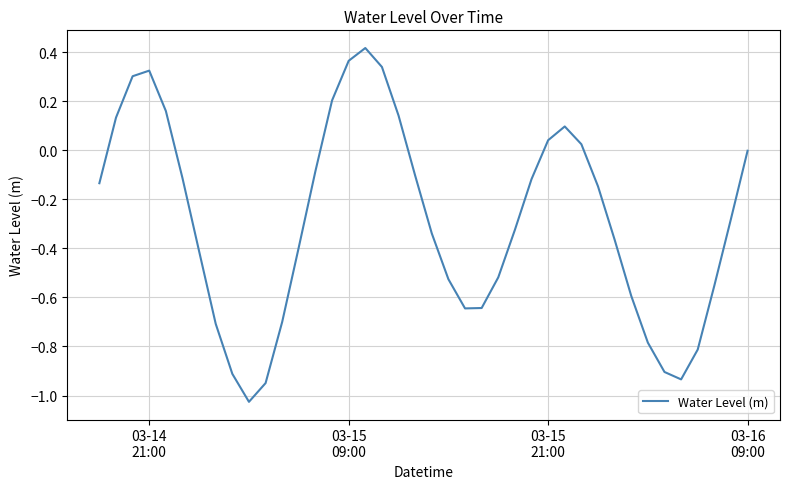

How many interior local valleys (lower than both neighbors) does the data have?

3